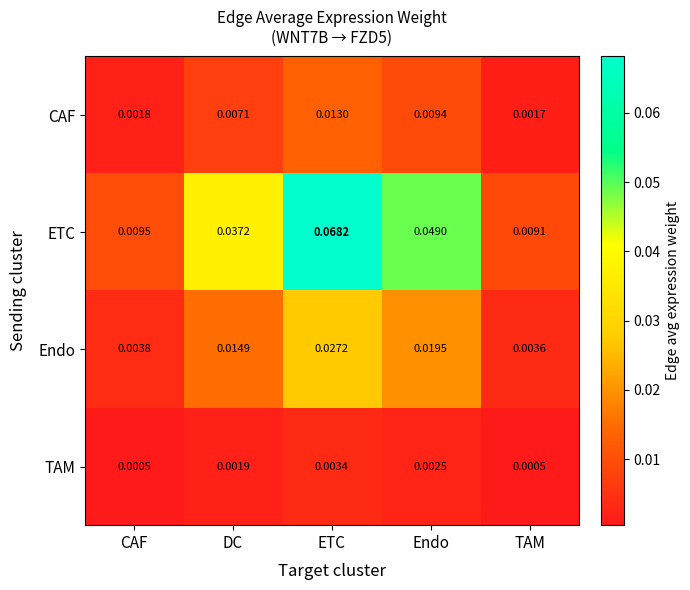

Where is CAF nearest to the value 0?

TAM